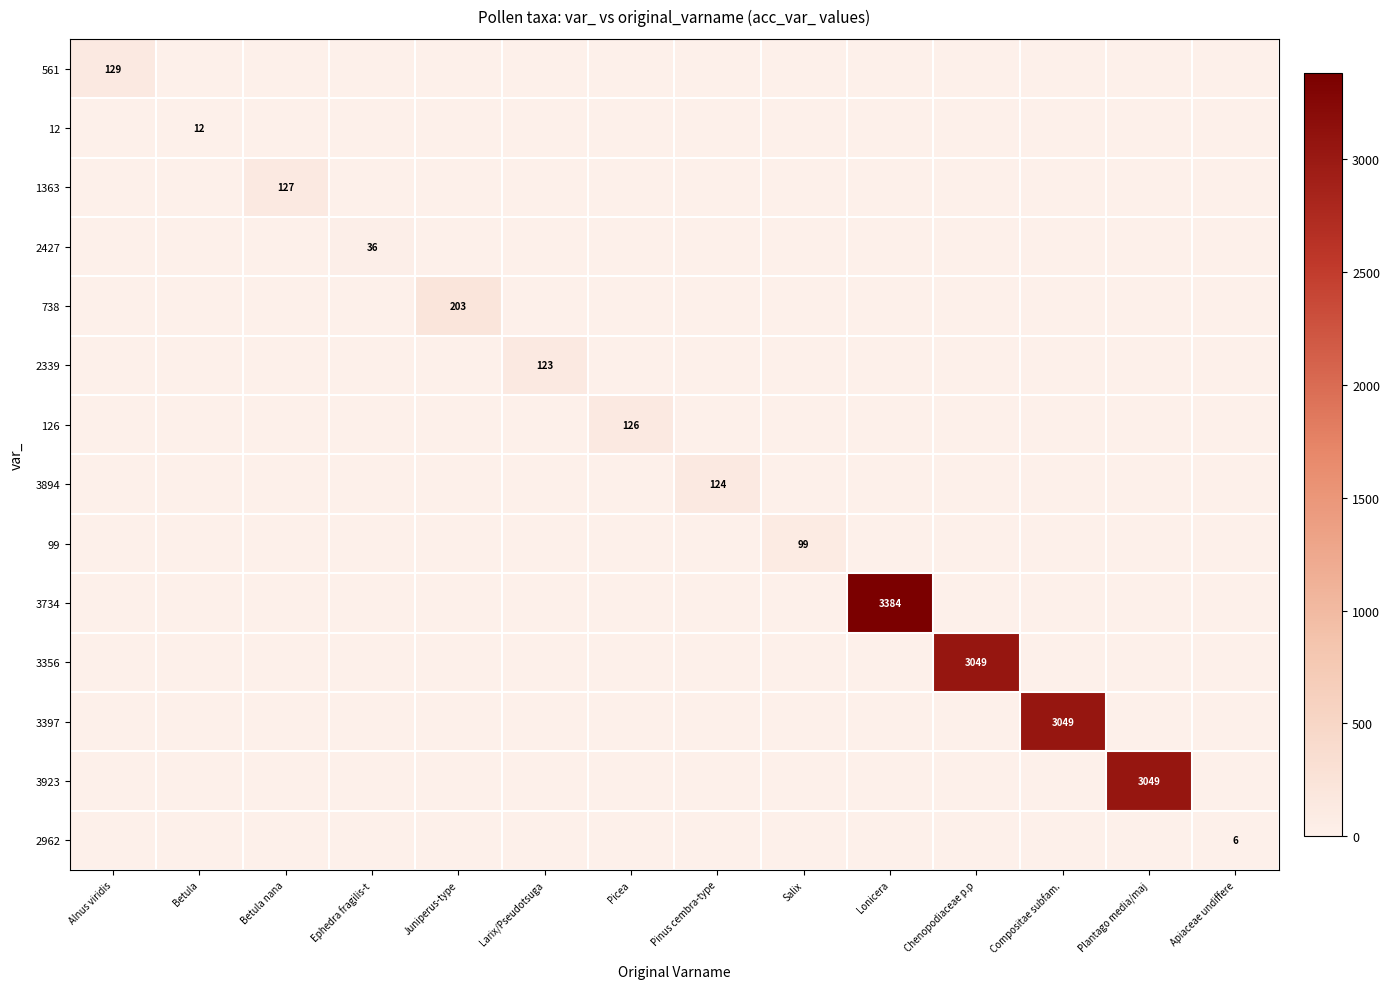

Is it true that 3923 equals 3049 at Plantago media/maj?

True